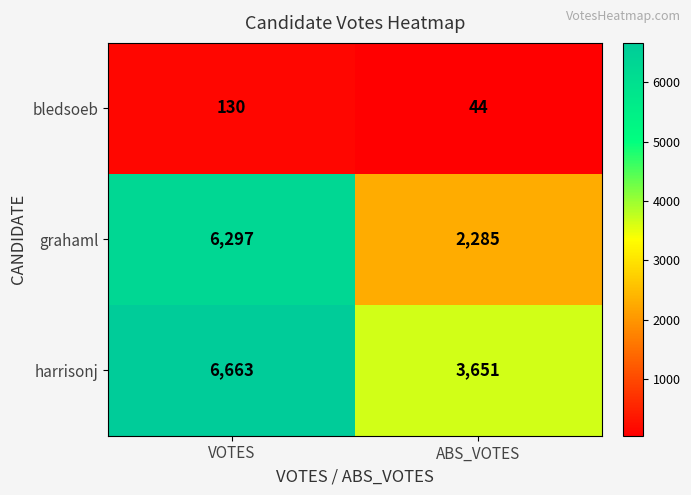

Is it true that bledsoeb equals 130 at VOTES?

True